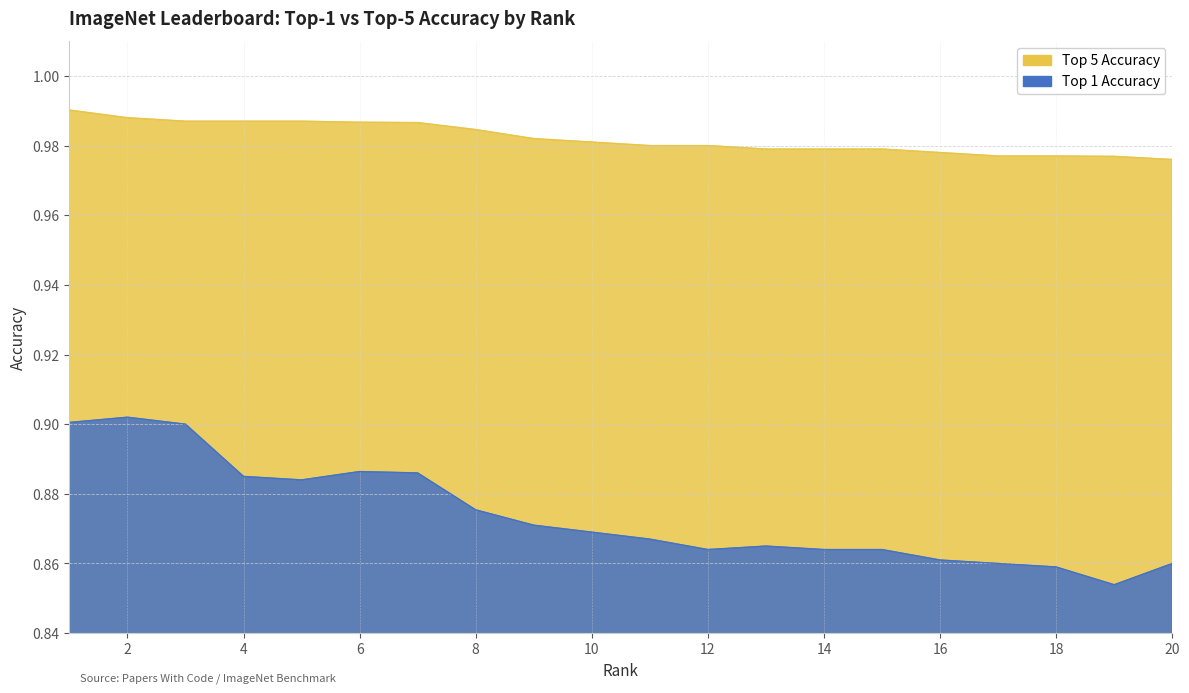

True or false: Top 5 Accuracy and Top 1 Accuracy intersect in this chart.

False